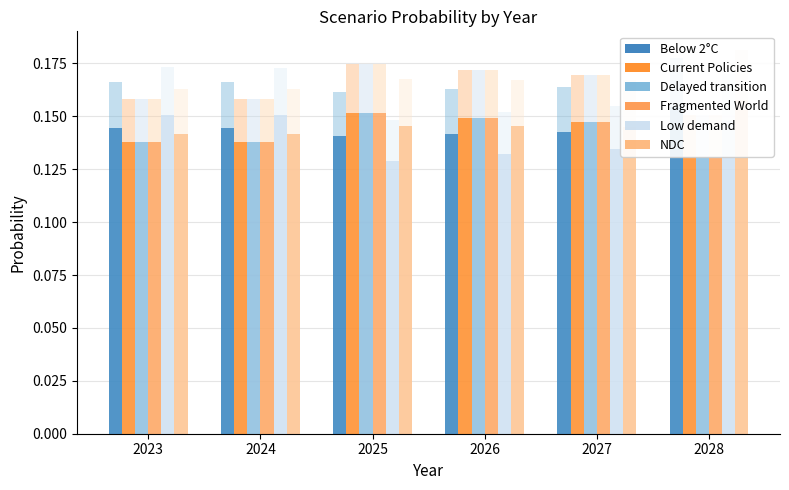

Reading left to right, extract all data points from this chart.

Below 2°C: 2023=0.1	2024=0.1	2025=0.1	2026=0.1	2027=0.1	2028=0.2
Current Policies: 2023=0.1	2024=0.1	2025=0.2	2026=0.1	2027=0.1	2028=0.1
Delayed transition: 2023=0.1	2024=0.1	2025=0.2	2026=0.1	2027=0.1	2028=0.1
Fragmented World: 2023=0.1	2024=0.1	2025=0.2	2026=0.1	2027=0.1	2028=0.1
Low demand: 2023=0.2	2024=0.2	2025=0.1	2026=0.1	2027=0.1	2028=0.1
NDC: 2023=0.1	2024=0.1	2025=0.1	2026=0.1	2027=0.1	2028=0.2